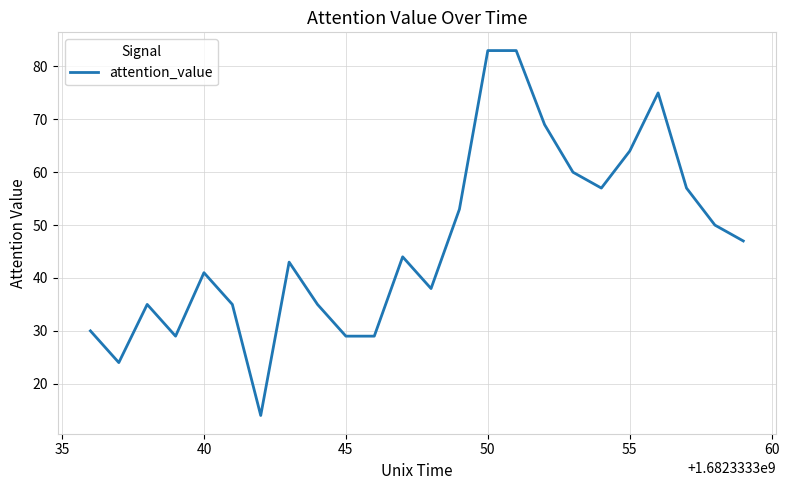

What is the maximum value shown in the chart?

83